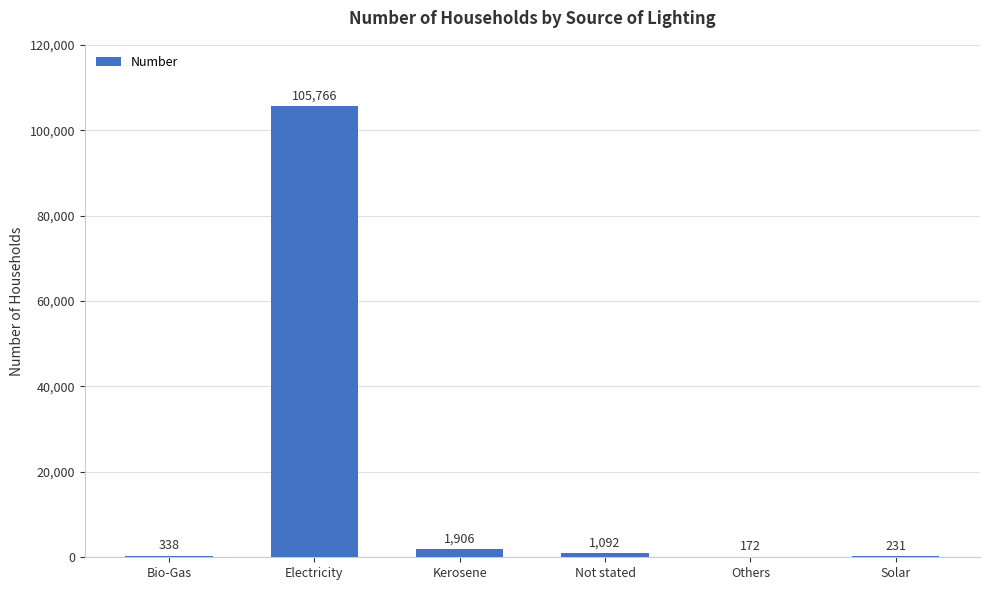

What is the sum of the values at Bio-Gas and Others?

510